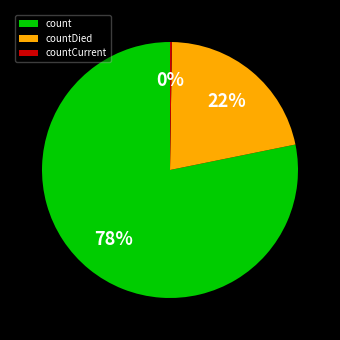

To the nearest percent, what is the average slice percentage?

33%